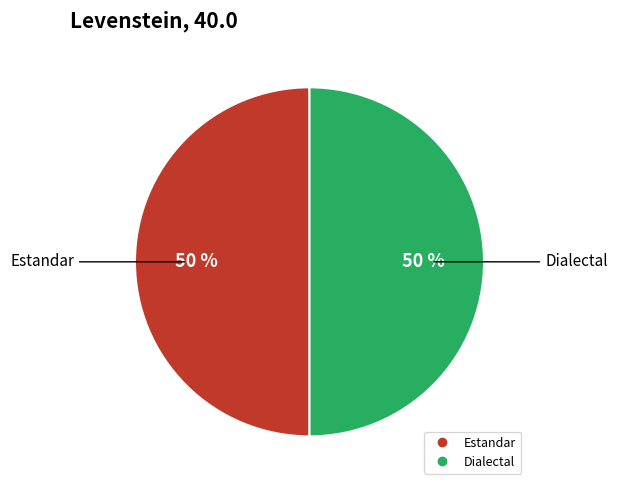

To the nearest percent, what is the average slice percentage?

50%